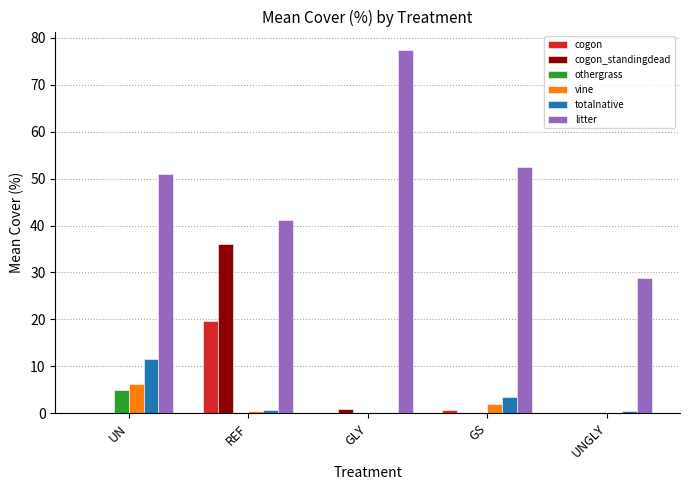

What is the average value of the totalnative series?

3.2